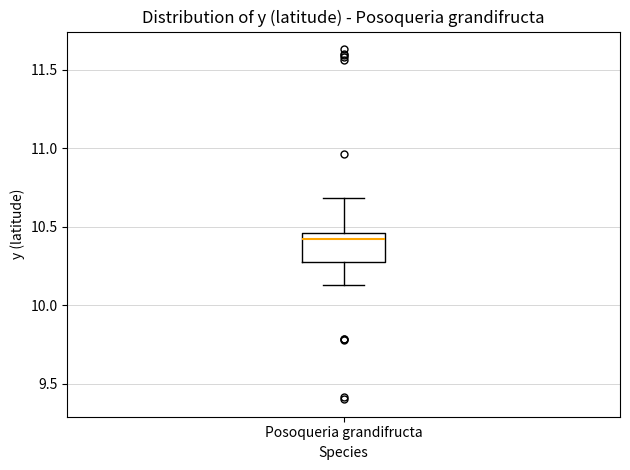

Read this box plot against the y-axis: the position of the median line, the range covered by the box, and the ends of both whiskers. The values are not printed on the chart, so give them approximately, as read against the axis.

median 10.40, box 10.30 to 10.45, whiskers 10.15 to 10.70